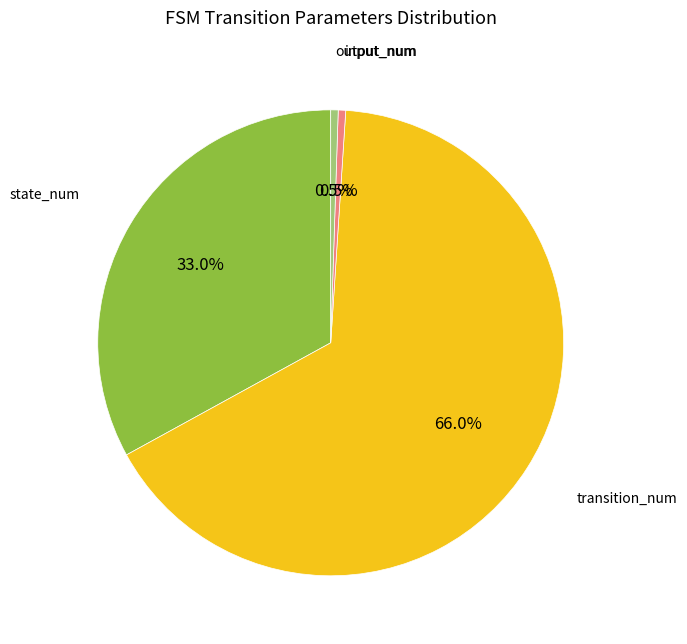

Is the sum of transition_num and state_num greater than half?

Yes